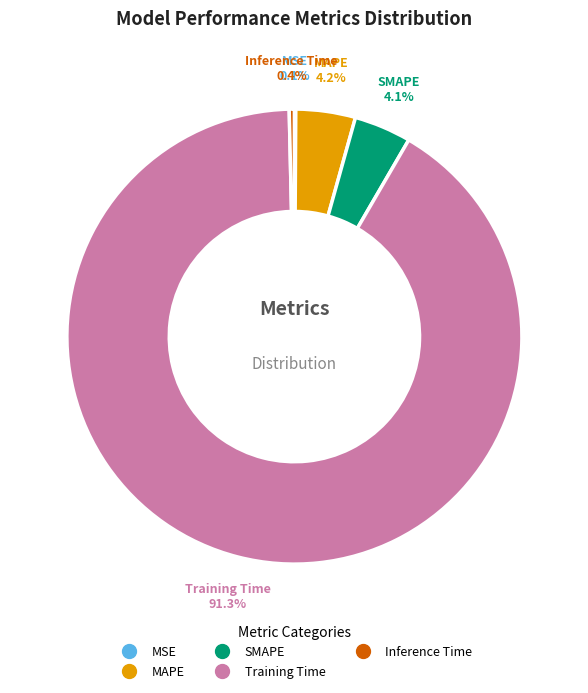

Does any single category account for the majority?

Yes